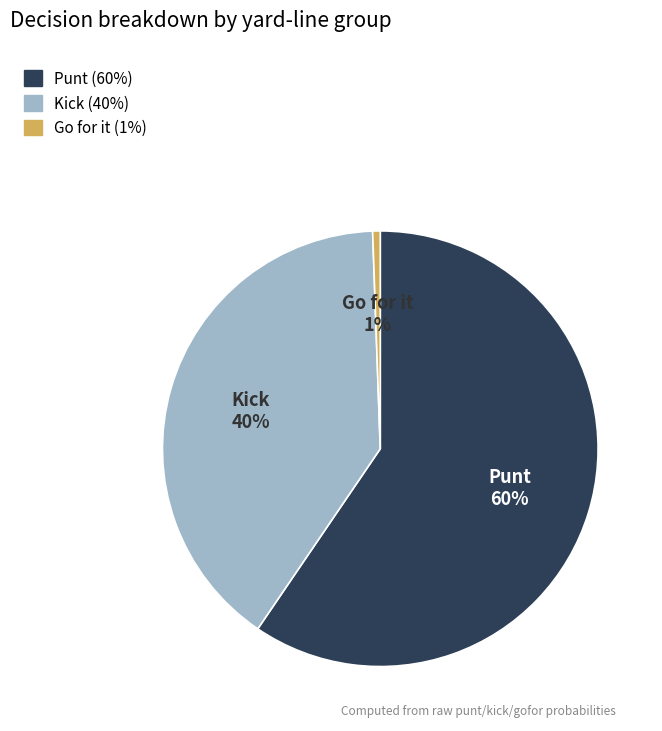

Does any single category account for the majority?

Yes